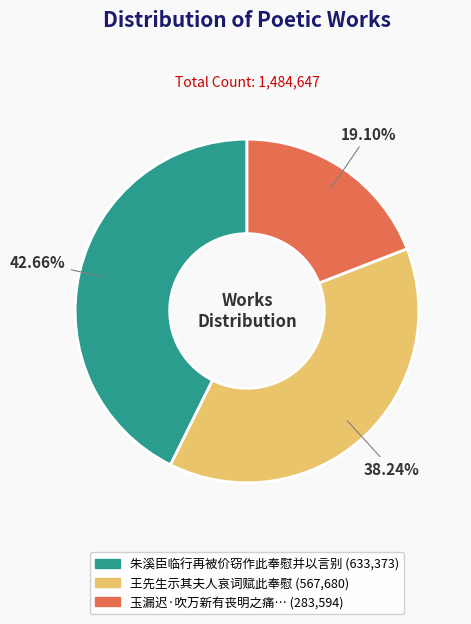

Does any single category account for the majority?

No